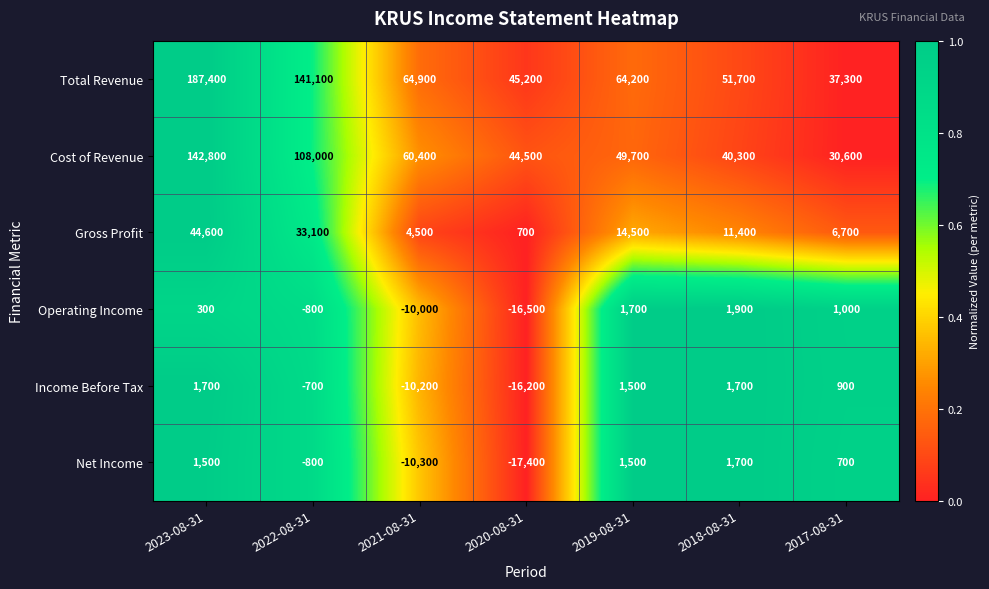

What is the maximum value shown in the chart?

187400